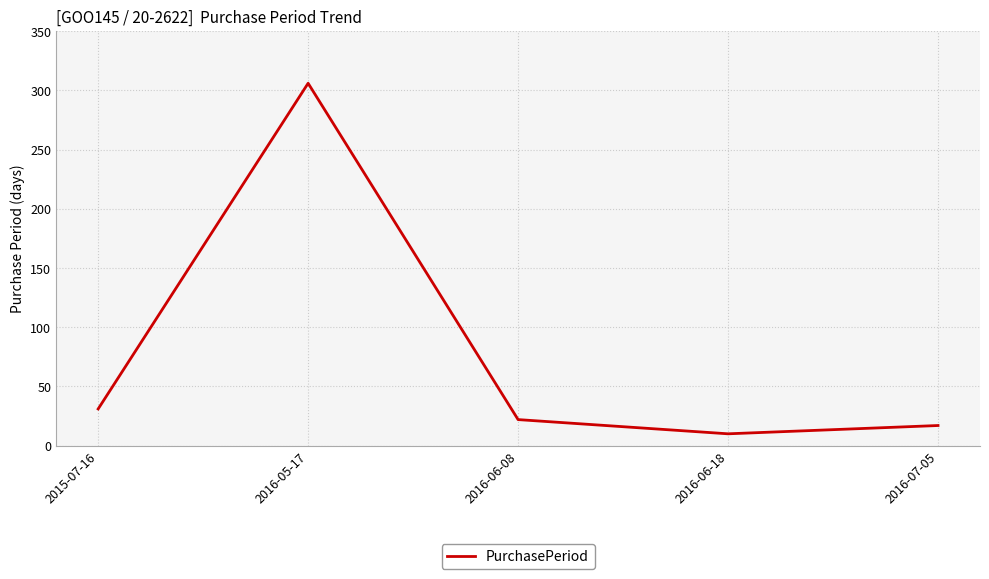

At which category does the data reach its first local valley?

2016-06-18